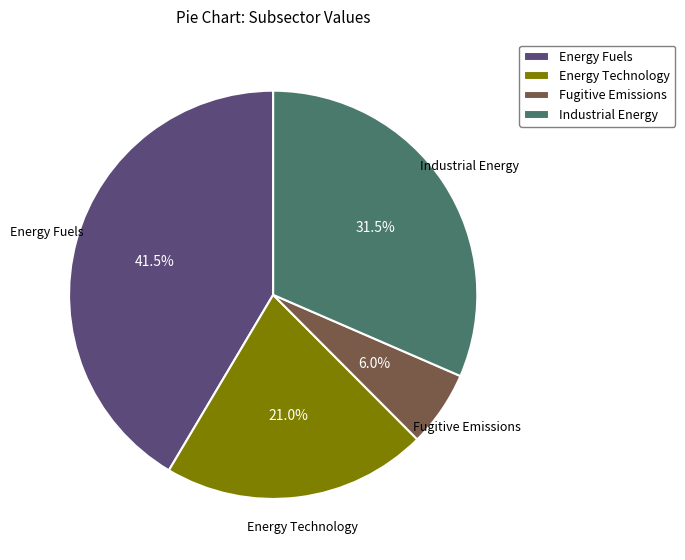

Does any single category account for the majority?

No